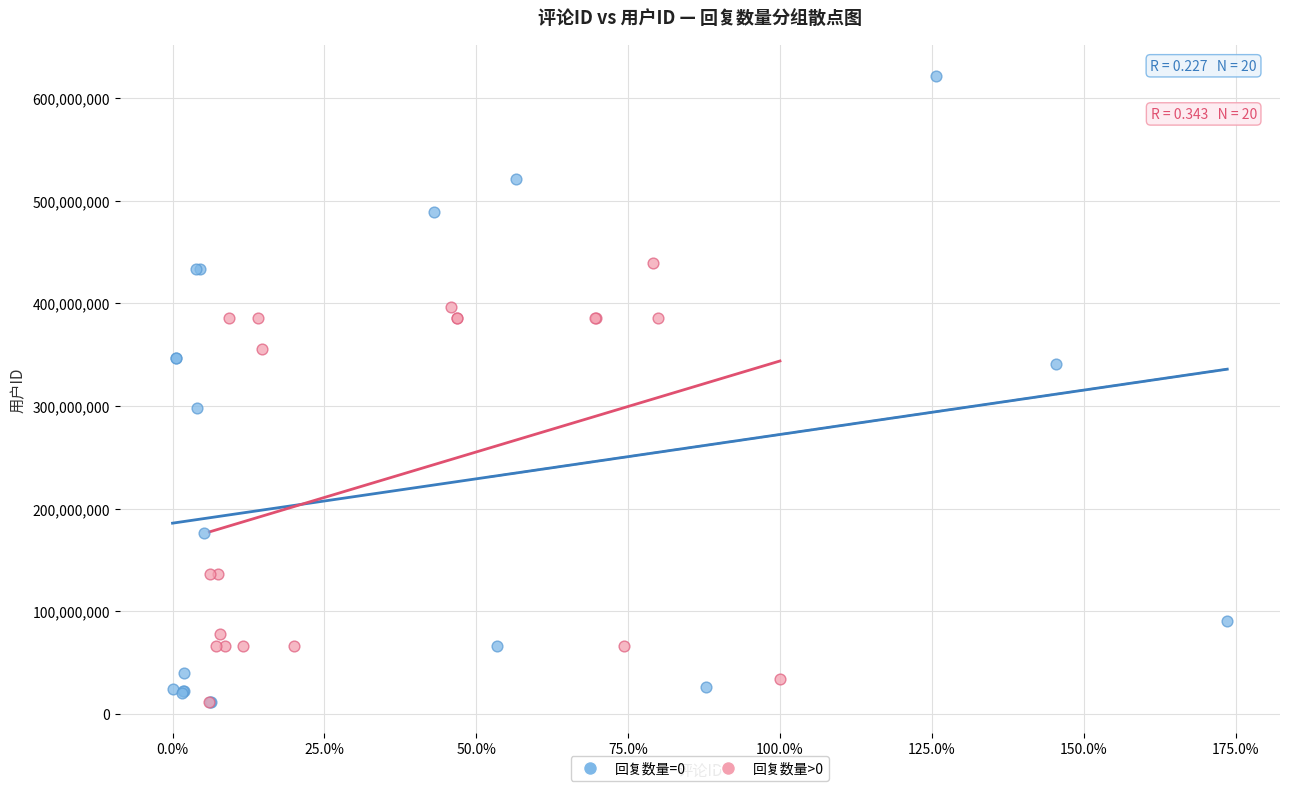

Which series has the widest spread of Y values?

回复数量=0